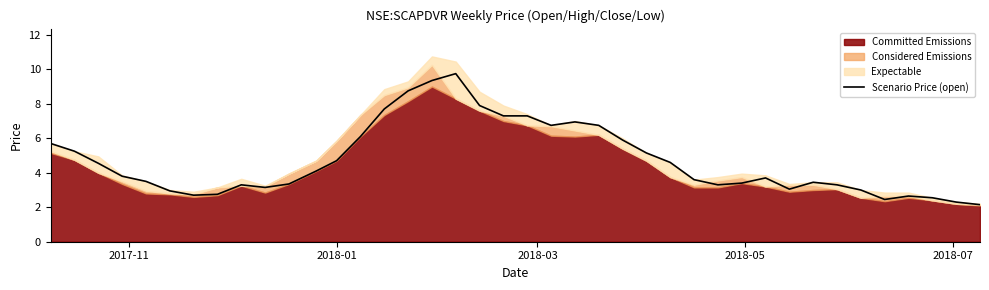

What is the average value?

4.7